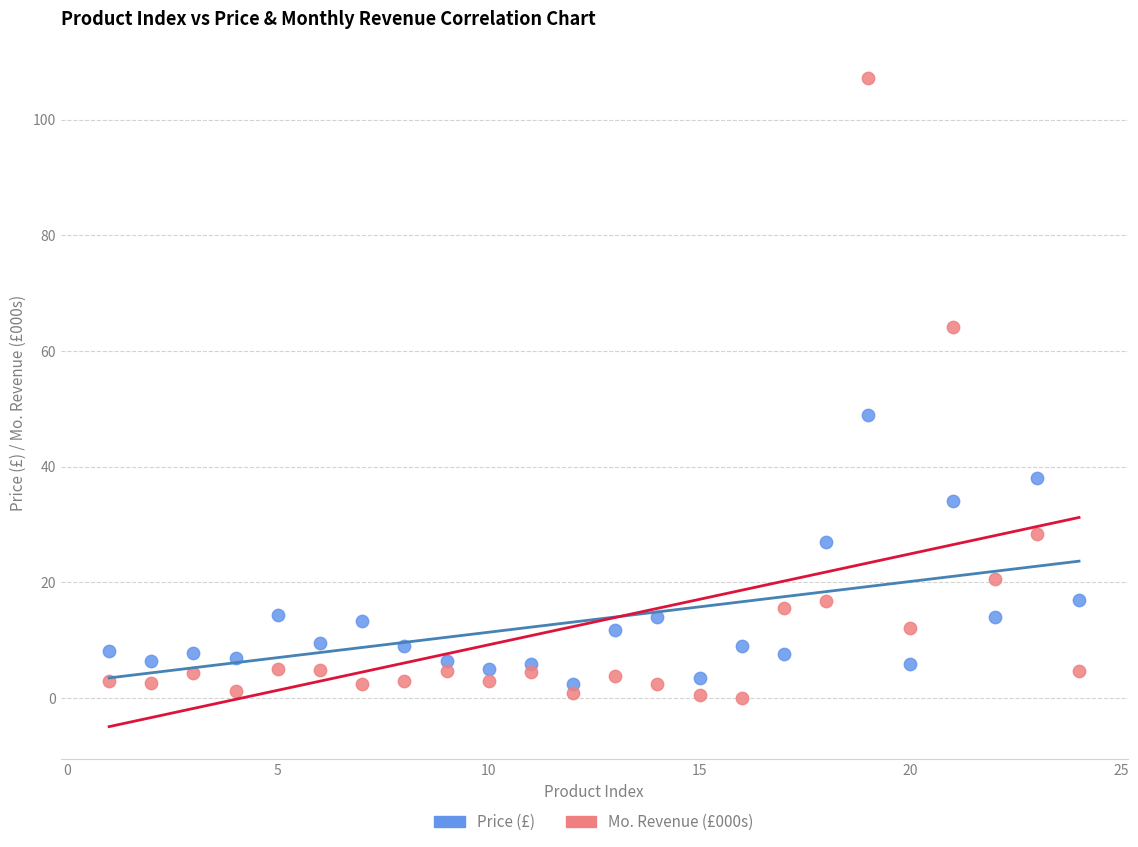

Which series contains the highest Y value?

Mo. Revenue (£000s)